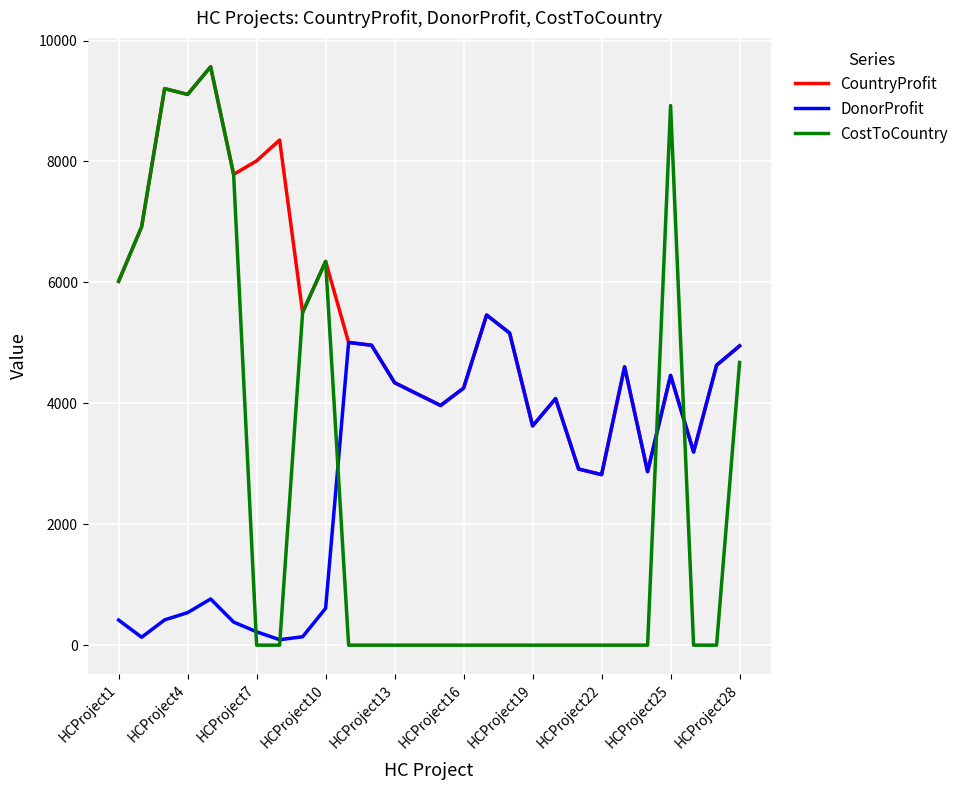

Which series has the largest range (max minus min)?

CostToCountry